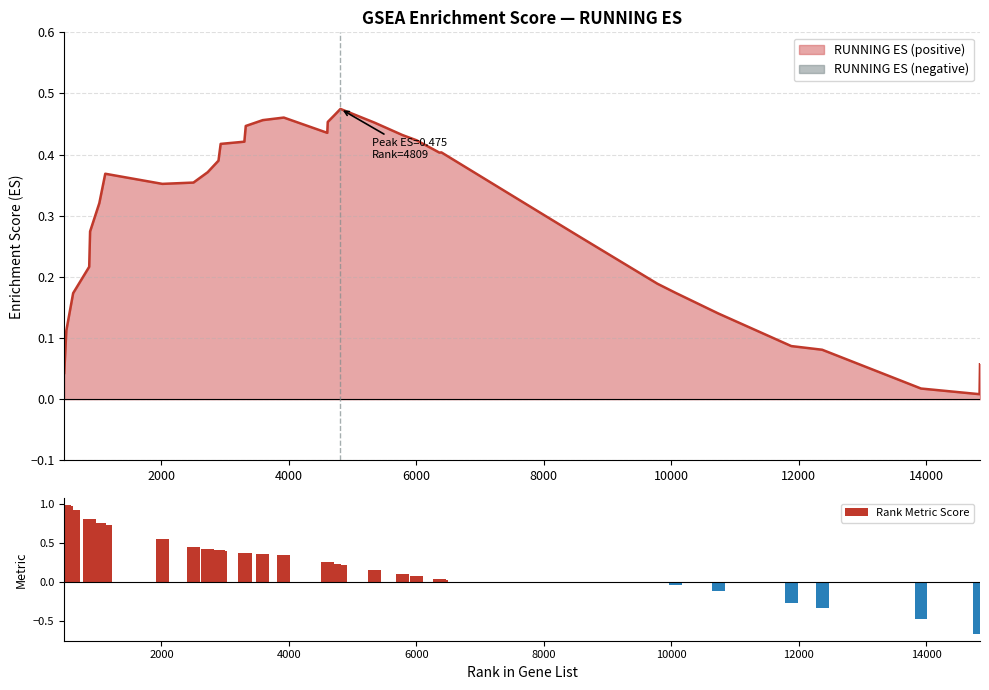

How many values are above zero?

25